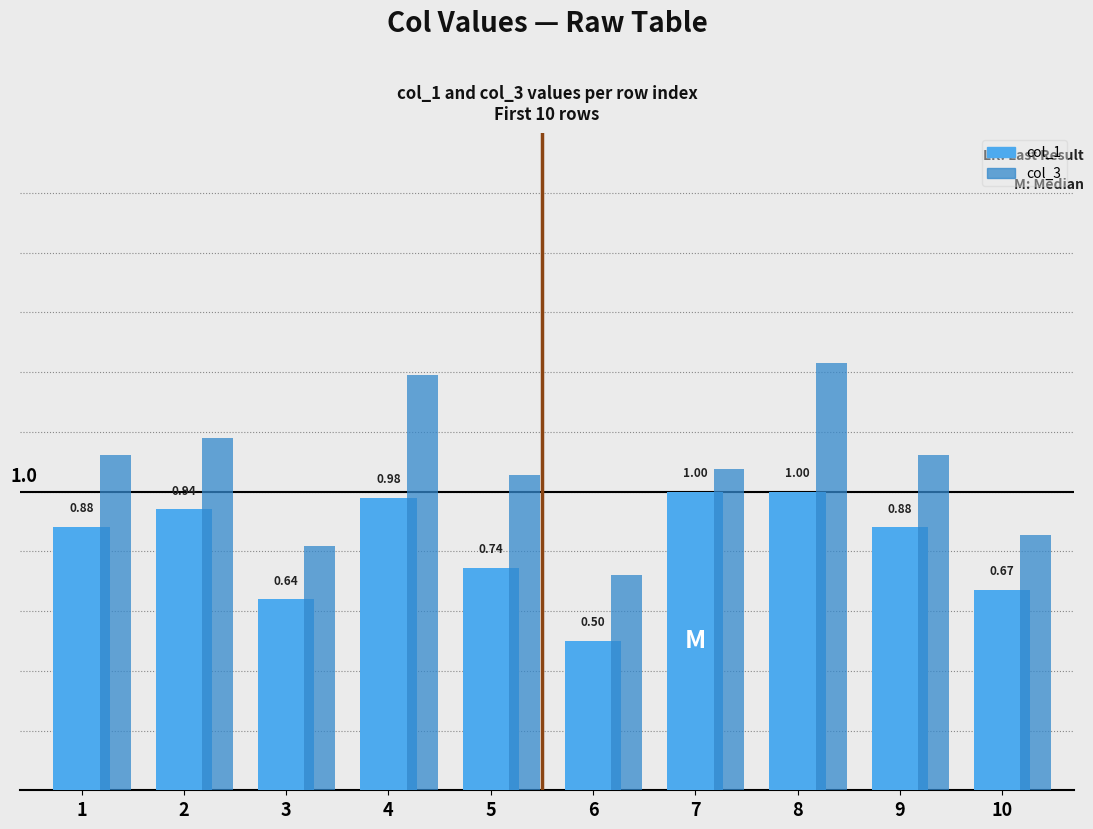

Which series changed the most between 1 and 3?

col_3